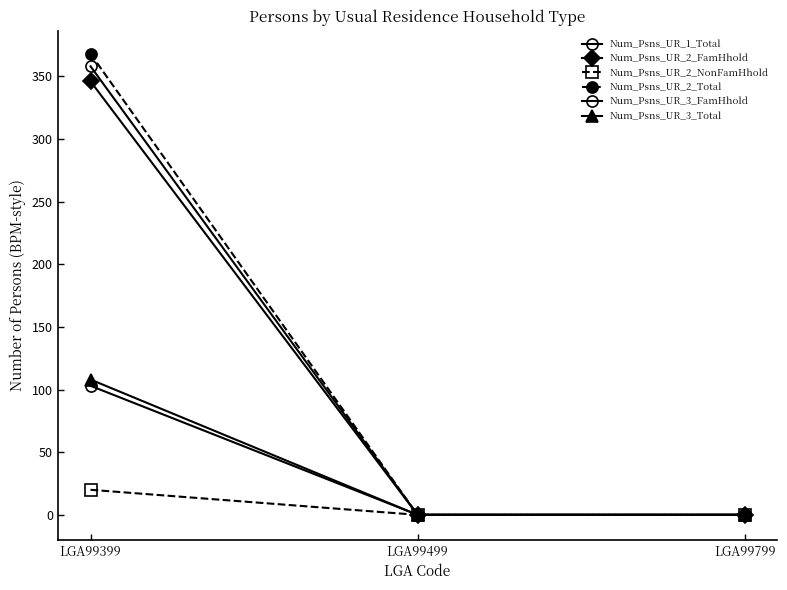

How many data points in Num_Psns_UR_2_Total are above 0?

1